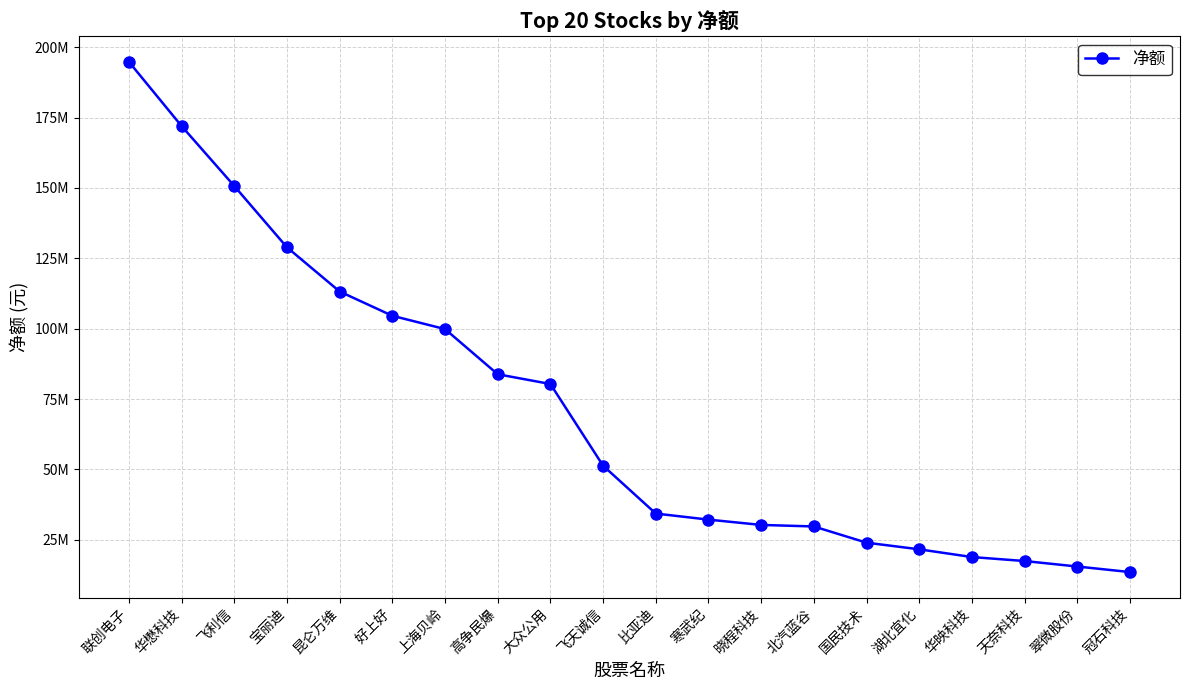

Is this an area chart (filled region under the line)?

No